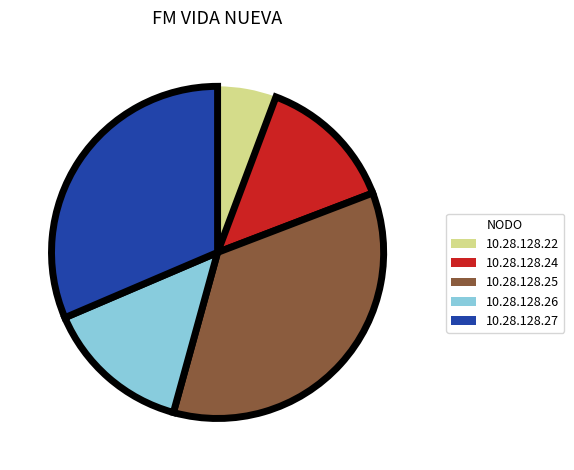

True or false: 10.28.128.26 accounts for 14% of the total.

True